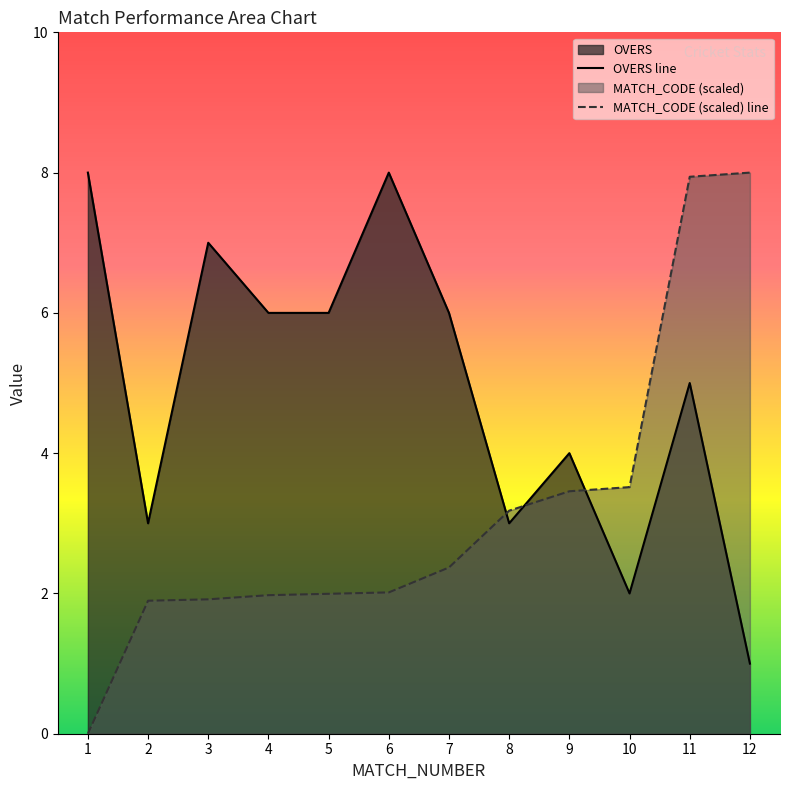

Rank the series by their maximum value, from highest to lowest.

OVERS, MATCH_CODE_scaled